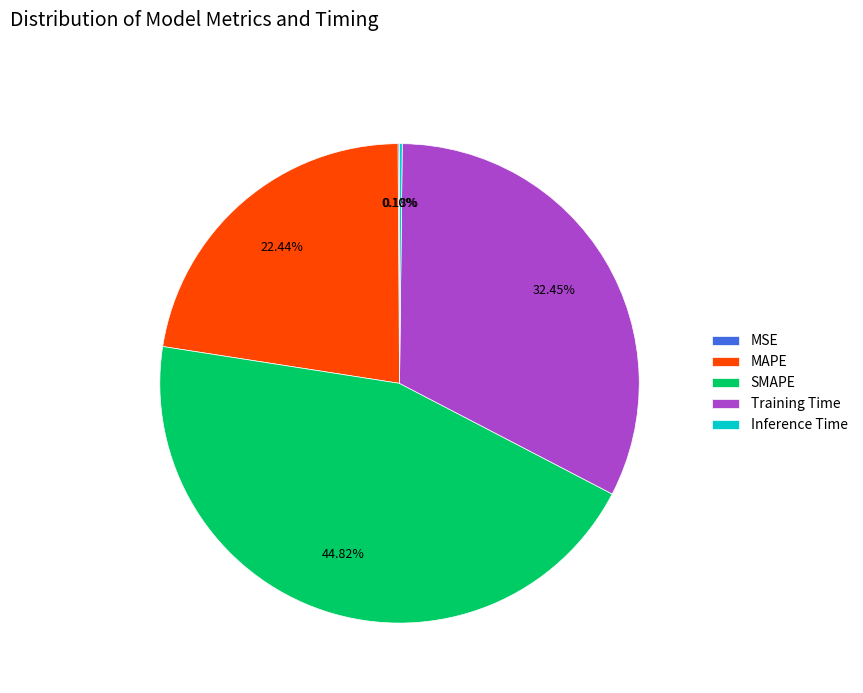

Is there any slice that represents more than half of the pie?

No